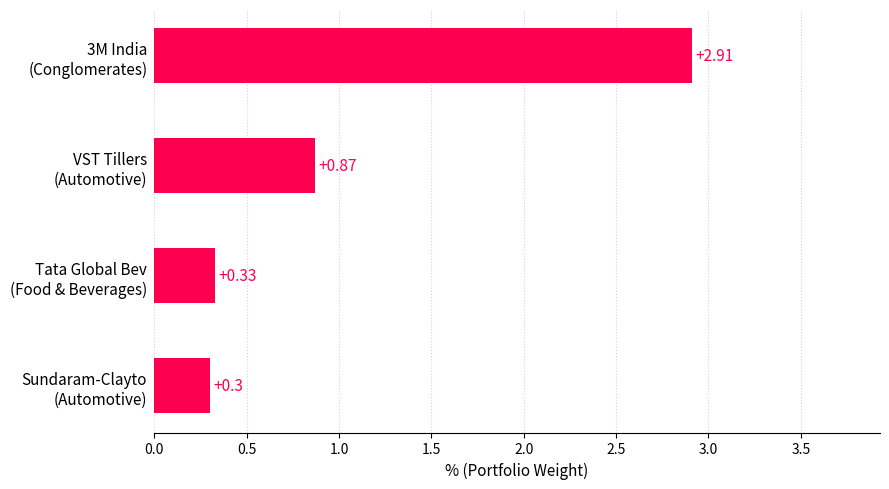

What is the difference between the maximum and minimum values?

2.6